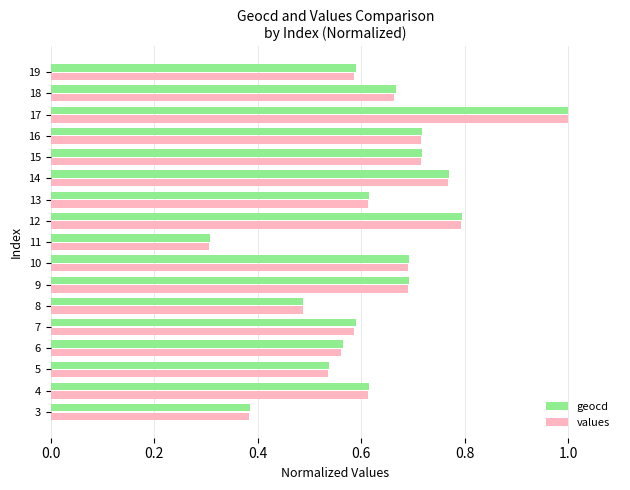

Which series has the widest spread of values?

values